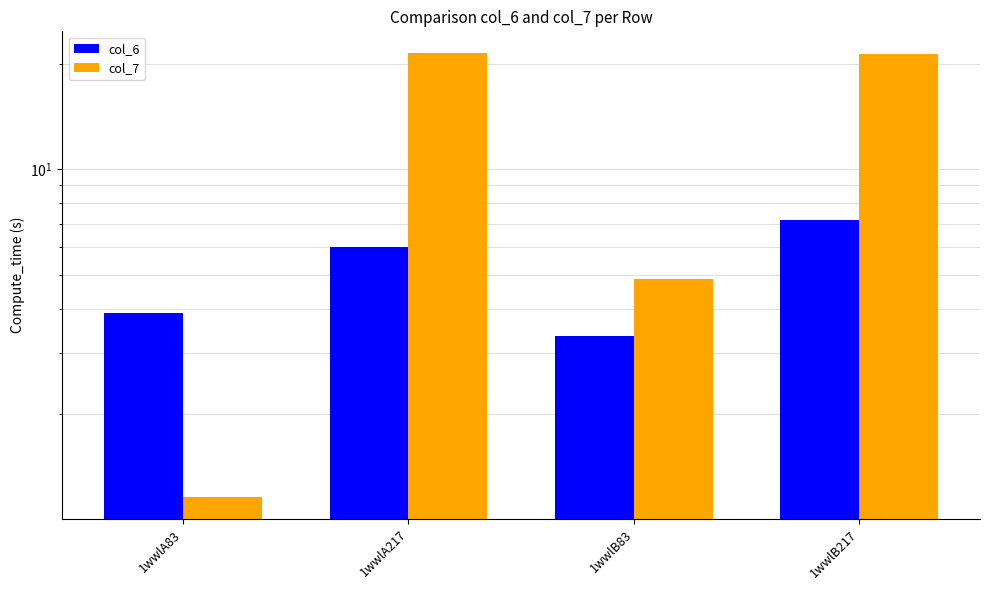

Does the chart contain stacked bars?

No